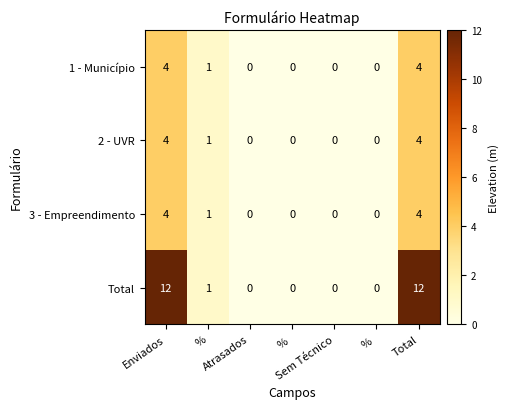

Which series changed the most between Atrasados and Total?

Total